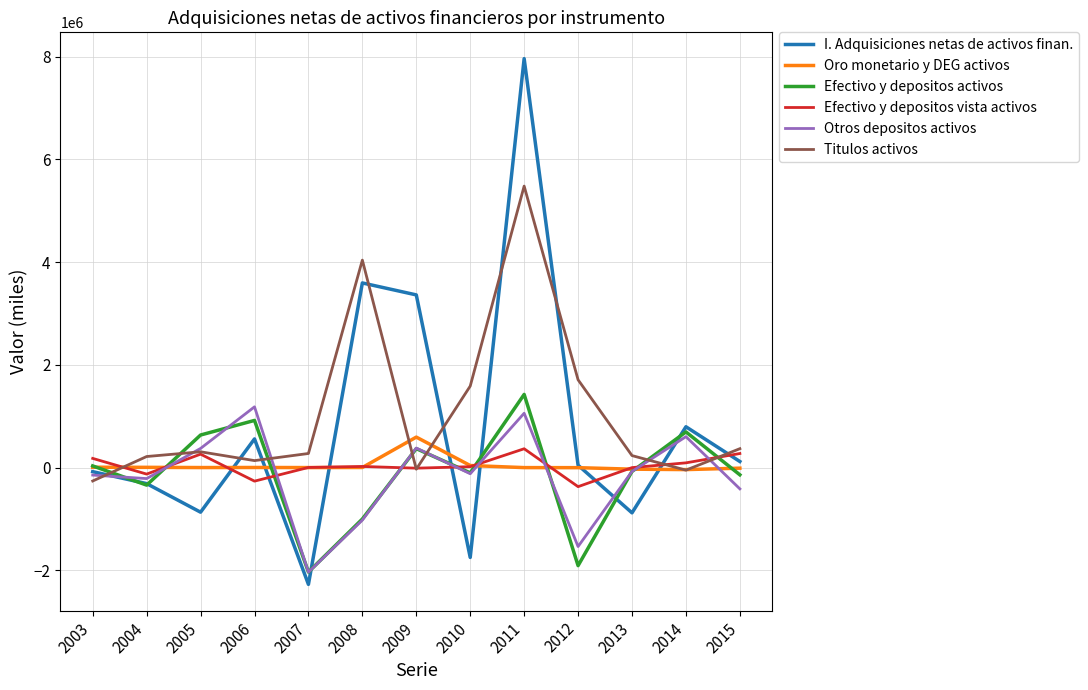

At which category is the sum across all series the highest?

2011